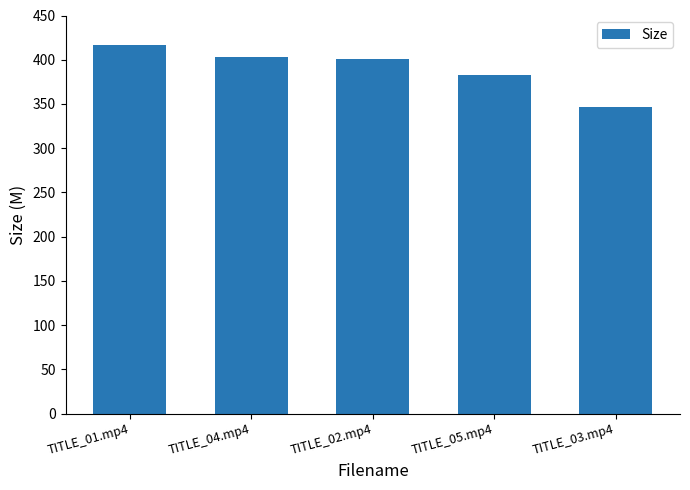

The value at TITLE_05.mp4 is 544.9. True or false?

False